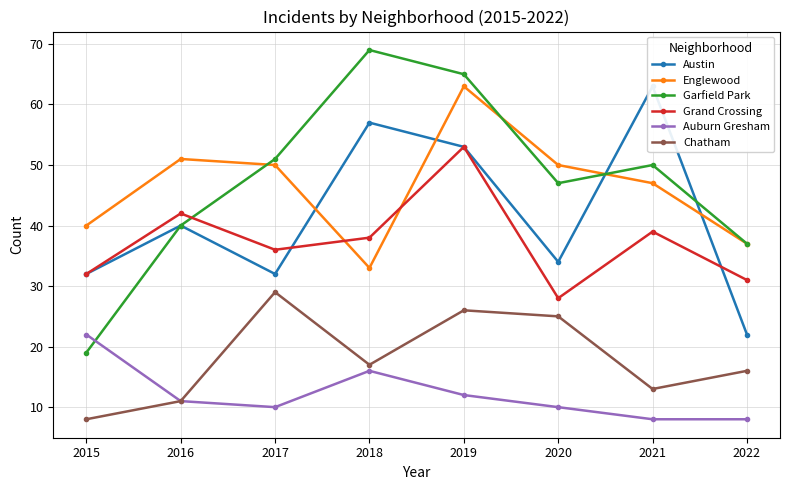

What is the difference between the second highest and minimum values in the Englewood series?

18